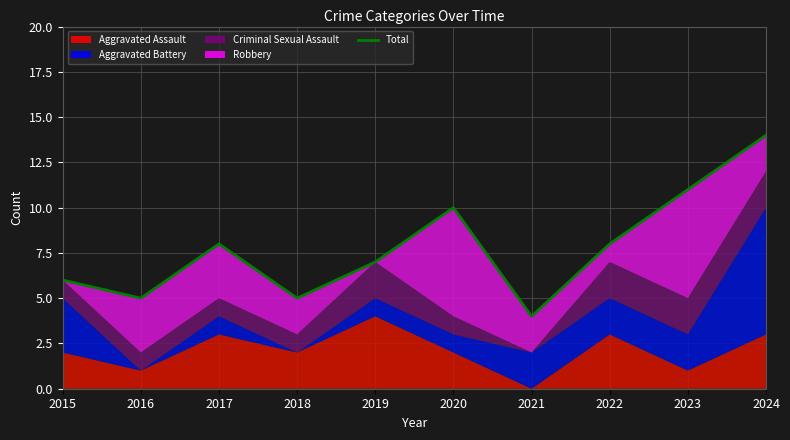

What is the difference between the maximum and second lowest values?

9